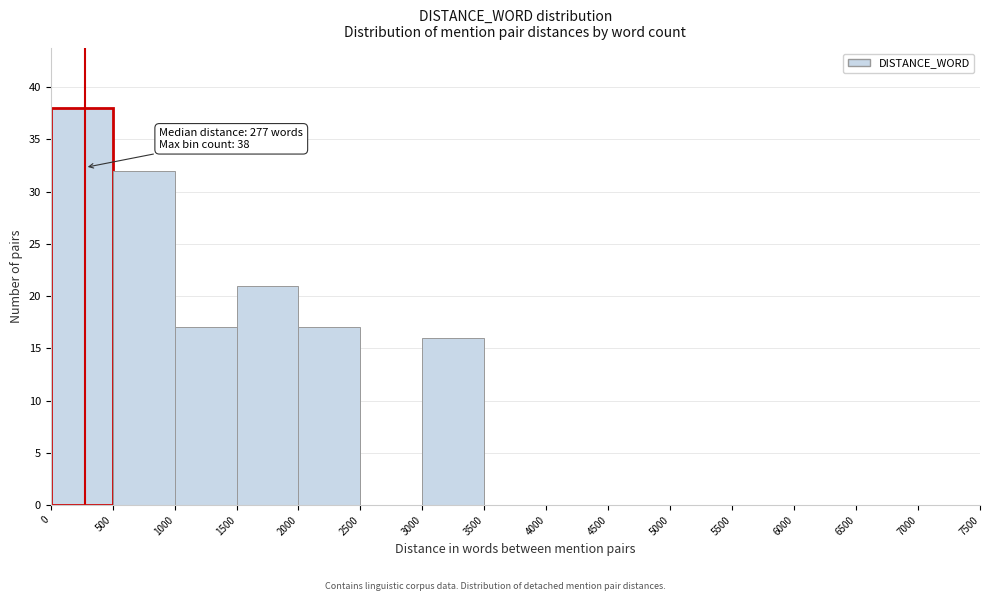

Over which range of the x-axis is the bar tallest?

0 to 500